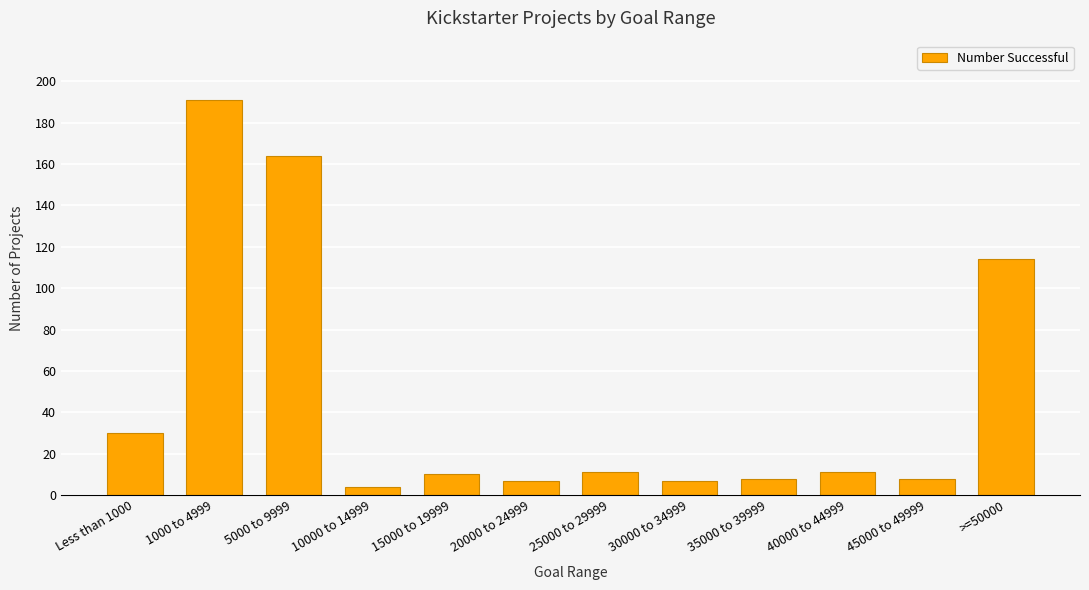

What position from the left is 40000 to 44999?

10